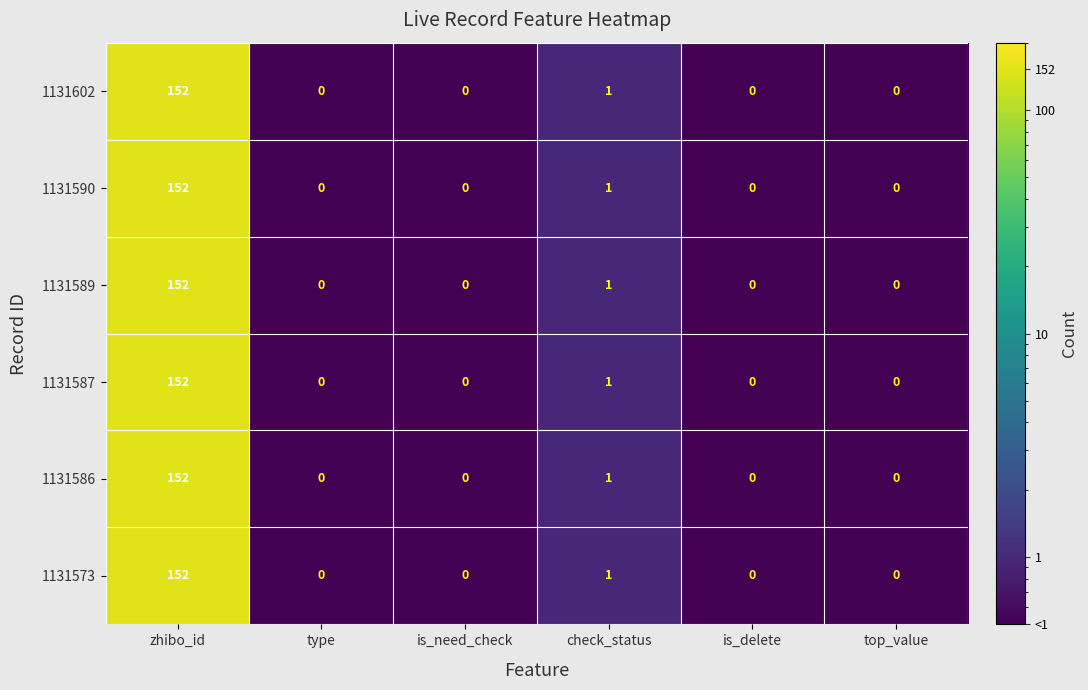

Is it true that 1131589 equals 78 at top_value?

False